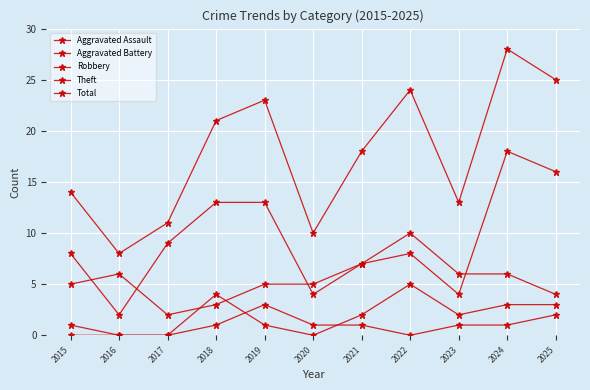

Reading left to right, extract all data points from this chart.

Aggravated Assault: 0	0	0	1	3	1	1	0	1	1	2
Aggravated Battery: 1	0	0	4	1	0	2	5	2	3	3
Robbery: 5	6	2	3	5	5	7	8	4	18	16
Theft: 8	2	9	13	13	4	7	10	6	6	4
Total: 14	8	11	21	23	10	18	24	13	28	25